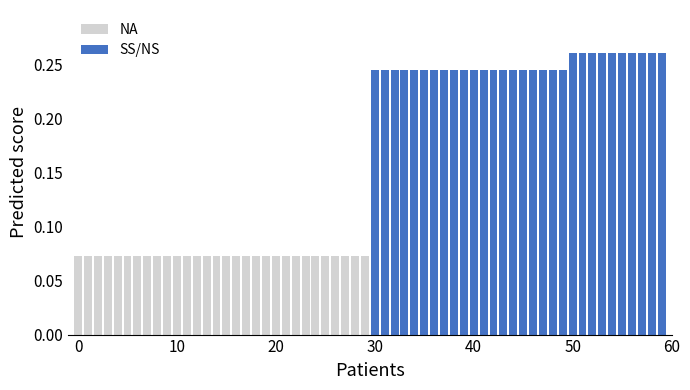

How many data points does each series have?

30